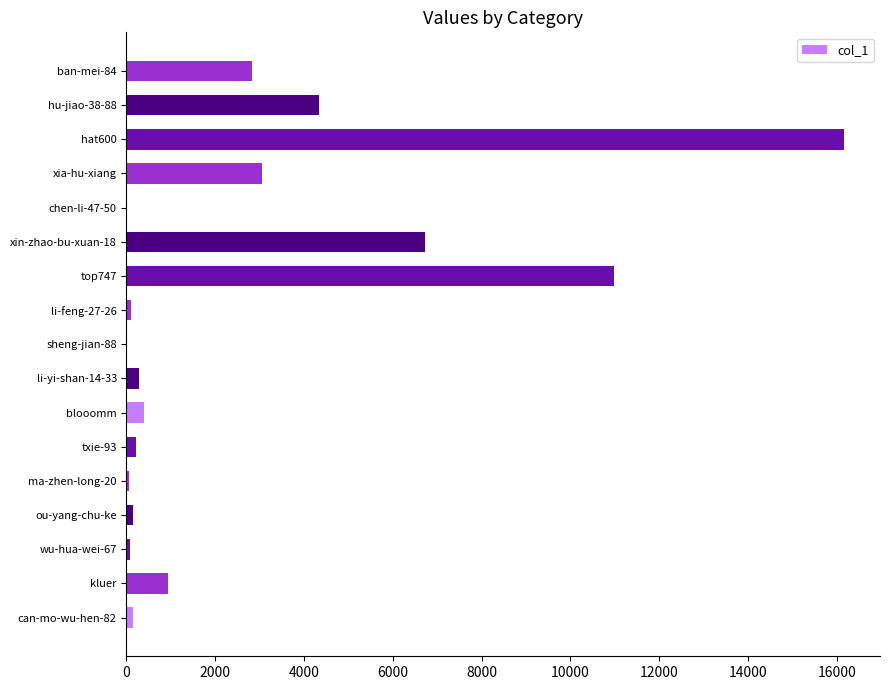

Which category has the highest value across all series?

hat600